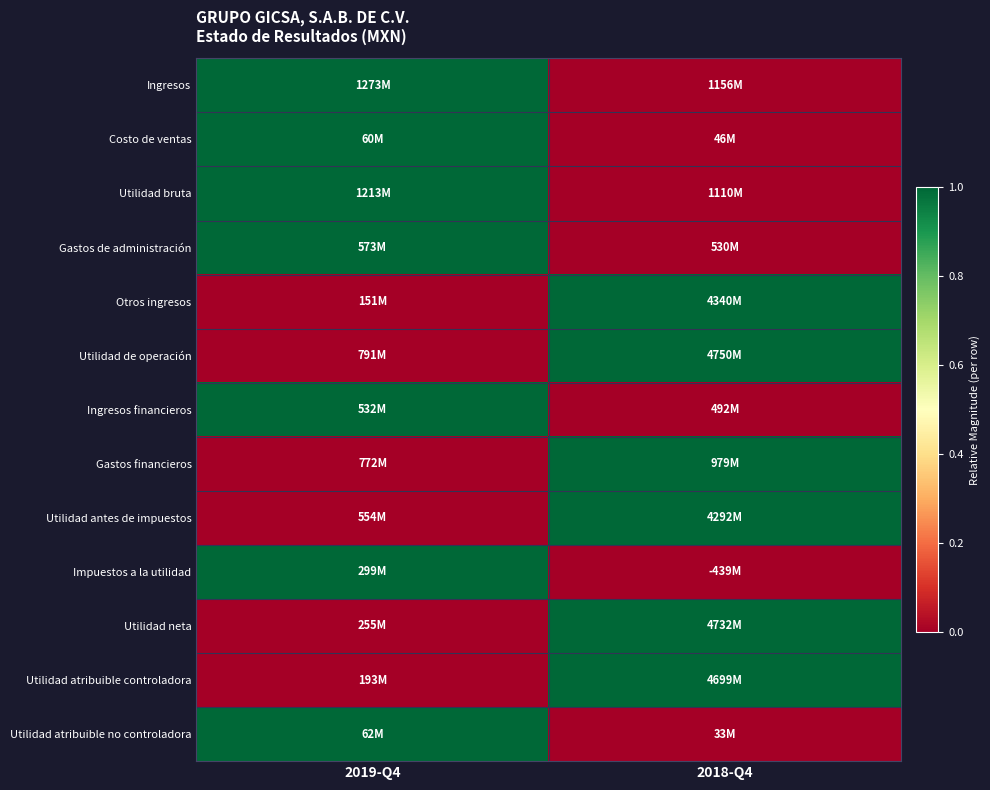

Which label corresponds to the largest value in the chart?

2019-Q4